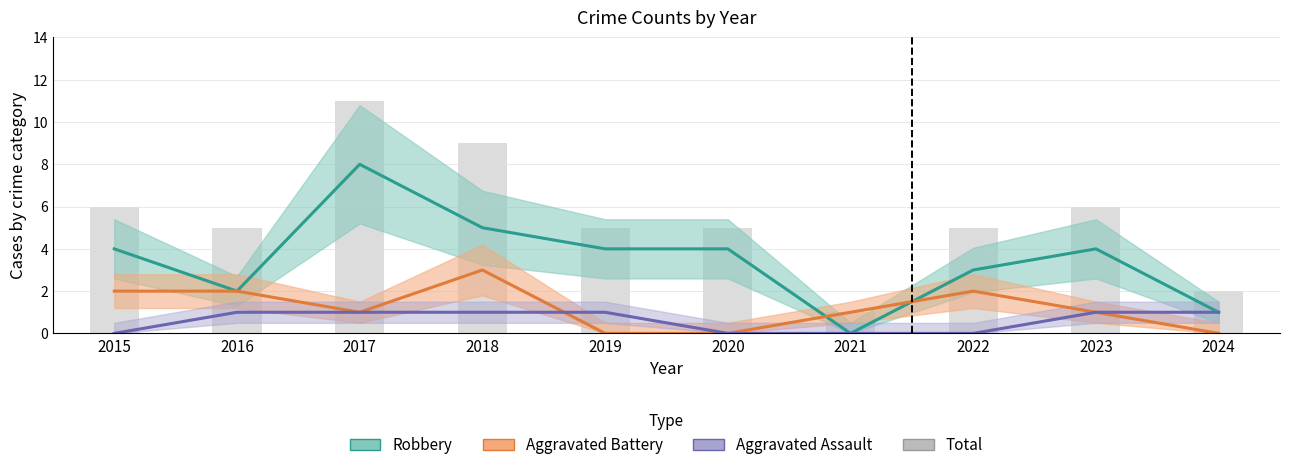

The value of Aggravated Battery at 2015 is 2. True or false?

True